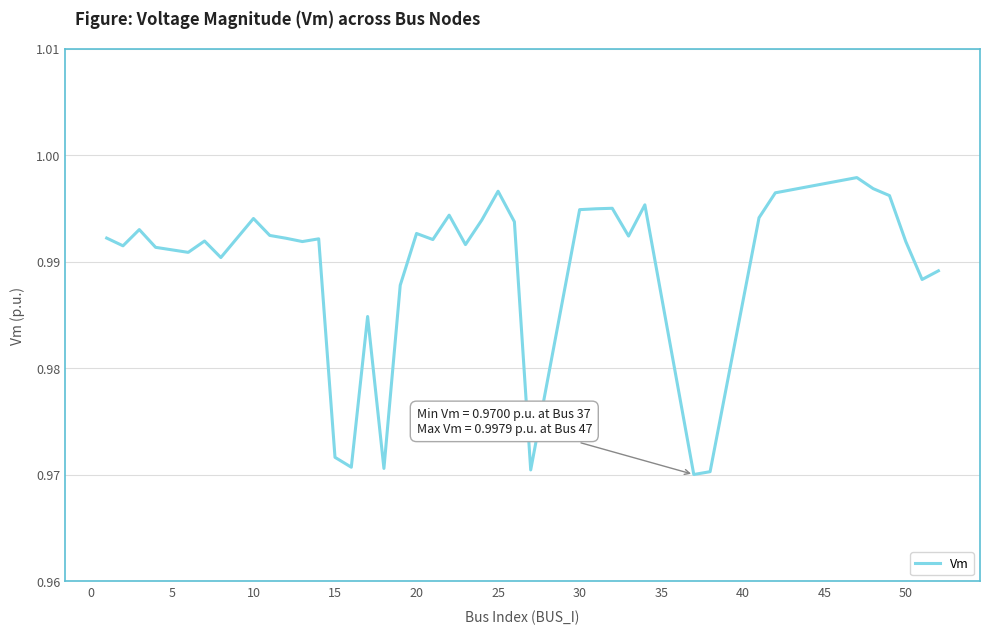

Is it true that the value at 15 is 1.7?

False